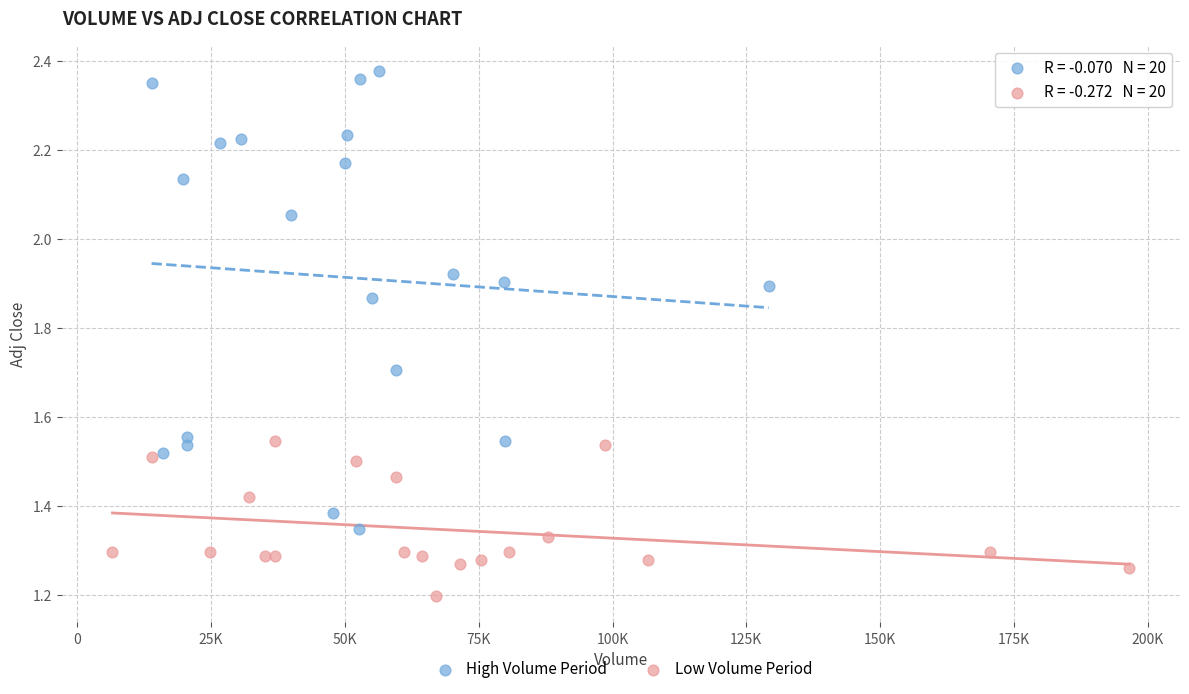

Which series reaches the maximum Y coordinate?

High Volume Period